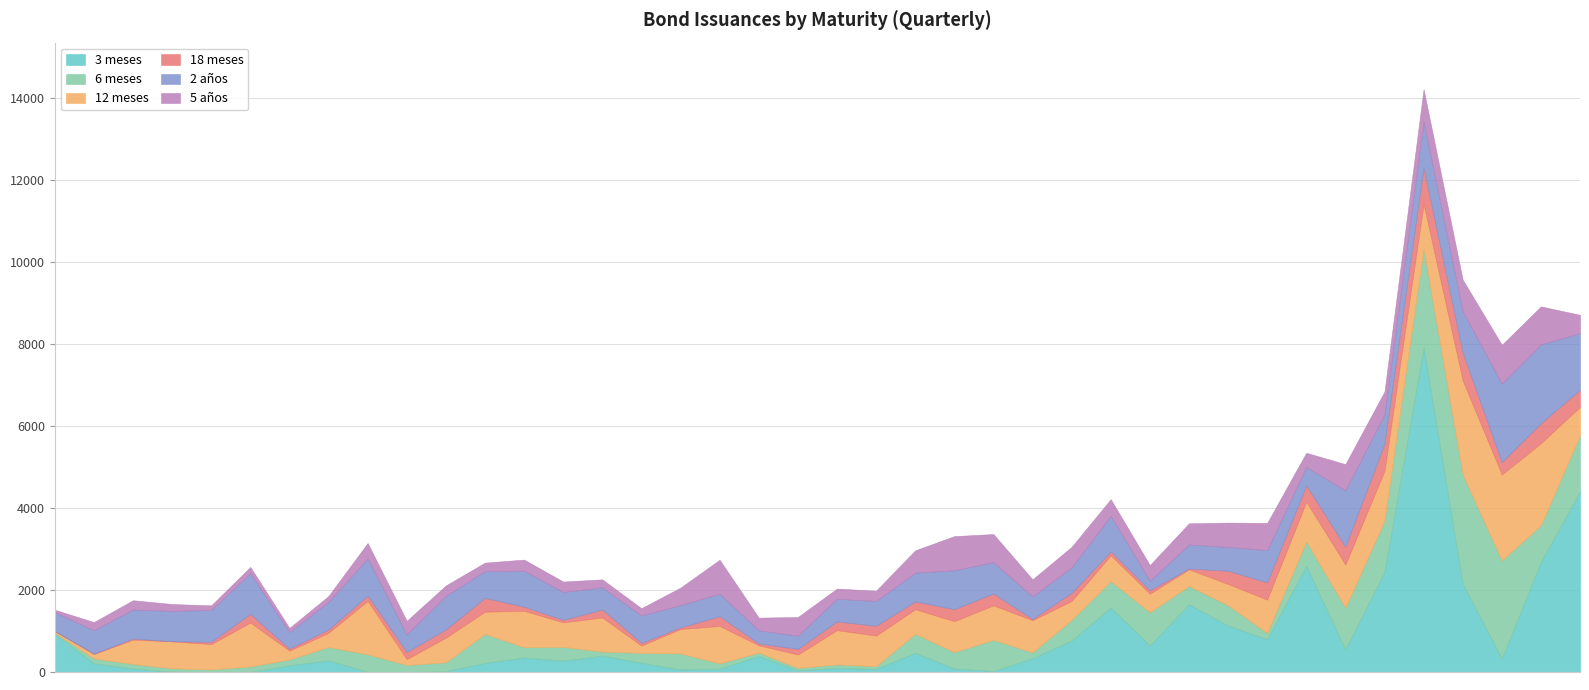

The 6 meses series shows 137 at 01-07-2011. True or false?

False